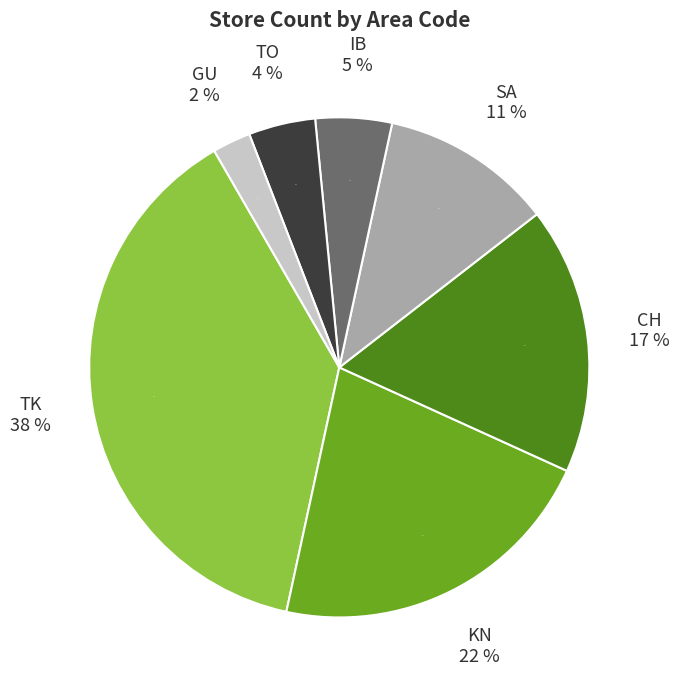

Between GU and KN, which is larger?

KN